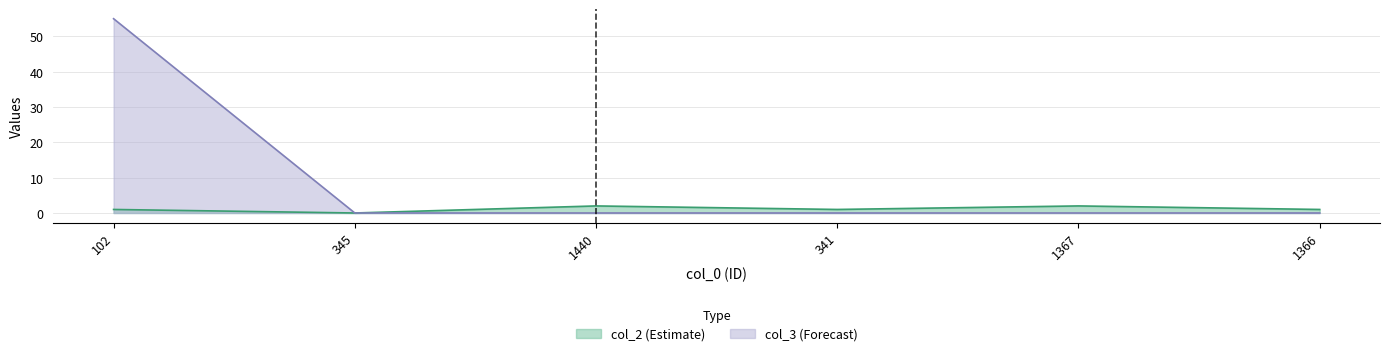

True or false: col_3 and col_2 cross at least once.

False